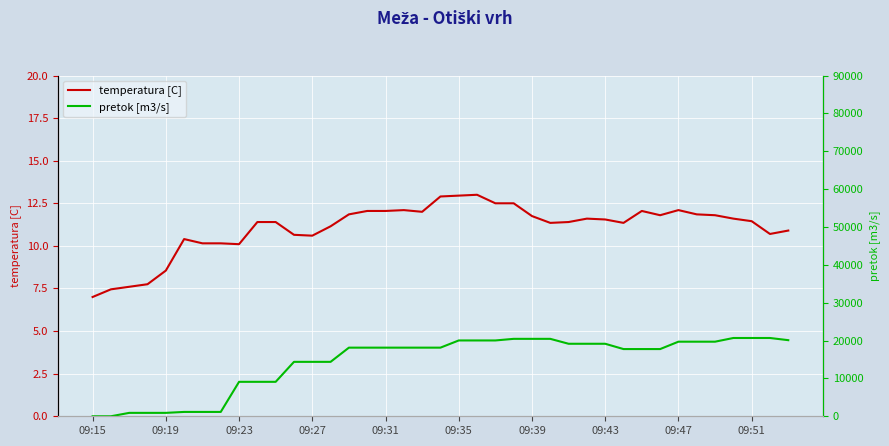

The value of temperatura [C] at 09:23 is 16.2. True or false?

False